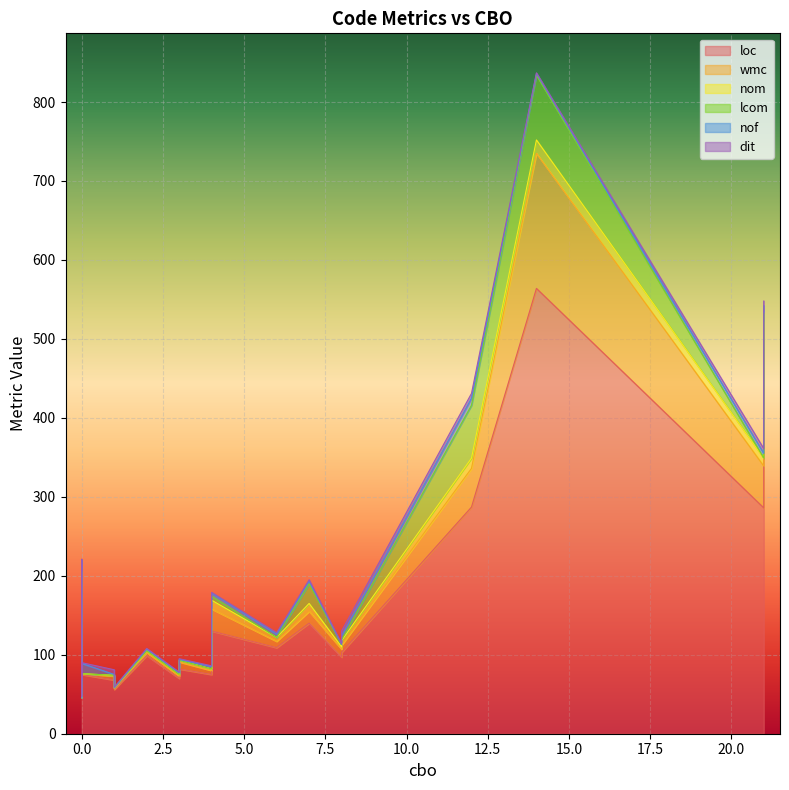

How many distinct data groups are displayed?

6